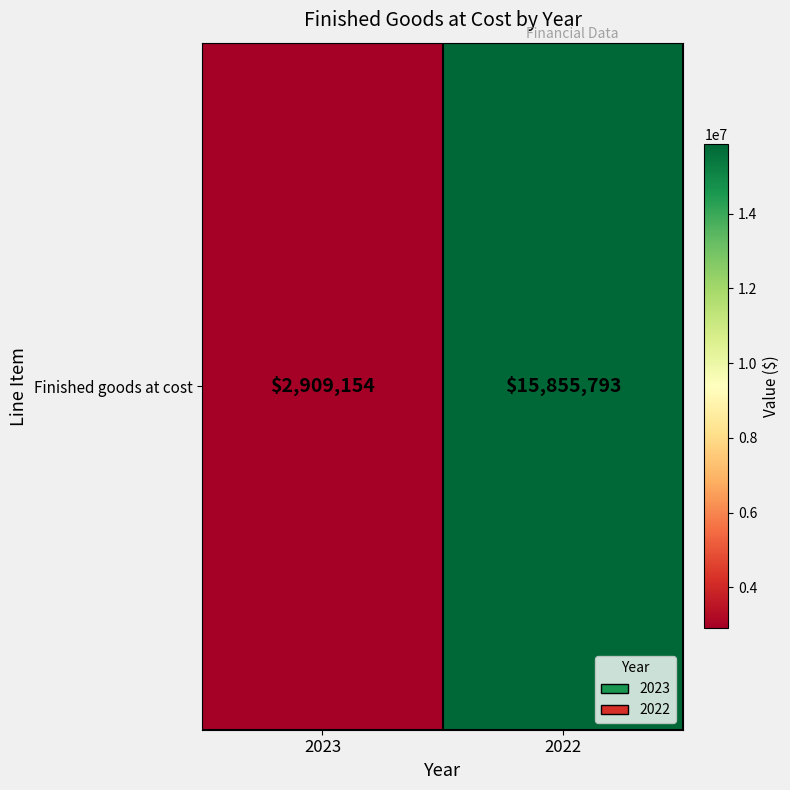

What is the minimum value shown in the chart?

2909154